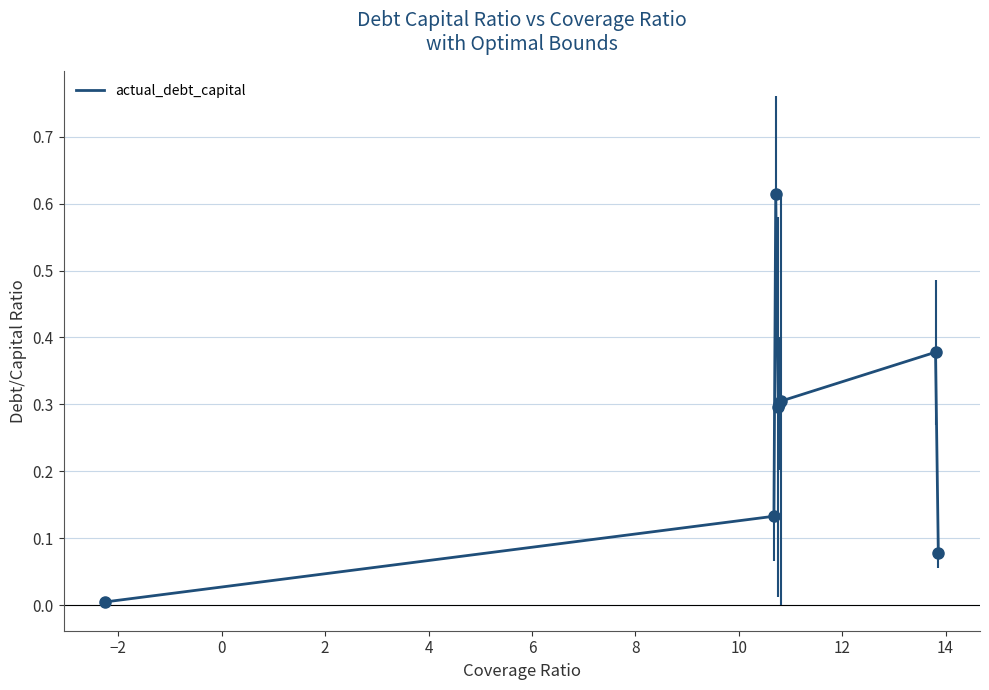

What is the average value?

0.3